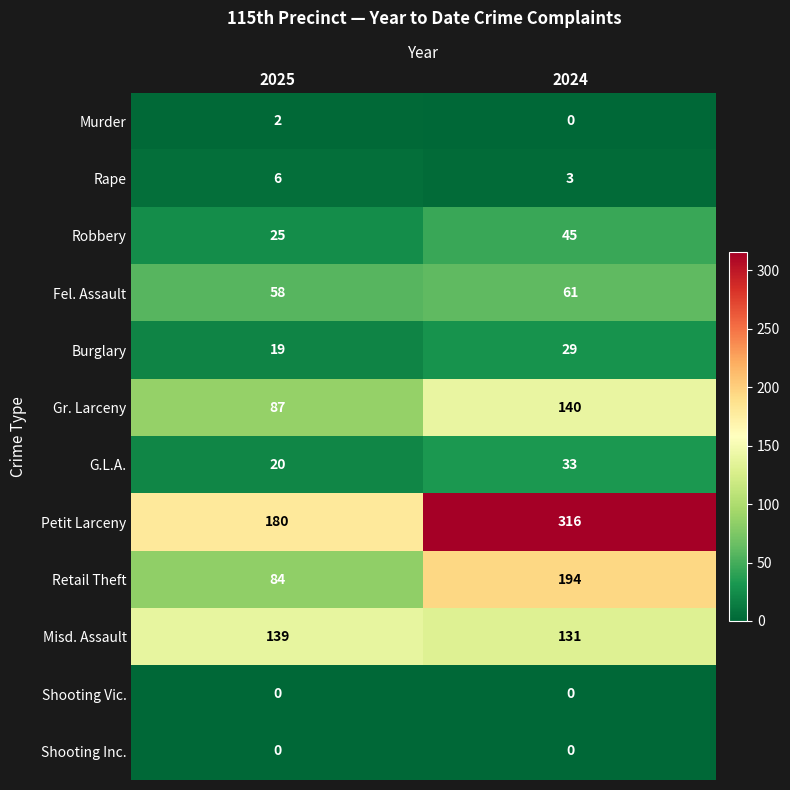

Reading right to left, list all the values displayed in this chart.

Murder: 0	2
Rape: 3	6
Robbery: 45	25
Fel. Assault: 61	58
Burglary: 29	19
Gr. Larceny: 140	87
G.L.A.: 33	20
Petit Larceny: 316	180
Retail Theft: 194	84
Misd. Assault: 131	139
Shooting Vic.: 0	0
Shooting Inc.: 0	0